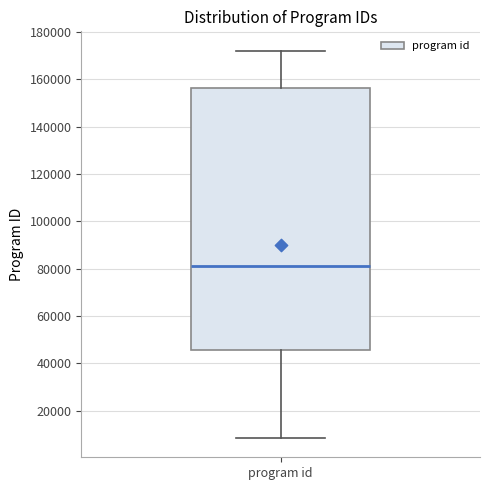

Transcribe this box plot: give where the median line is, the range the box spans, and where the two whiskers end, as read against the y-axis. The values are not printed on the chart, so give them approximately, as read against the axis.

median 82000, box 46000 to 156000, whiskers 8000 to 172000